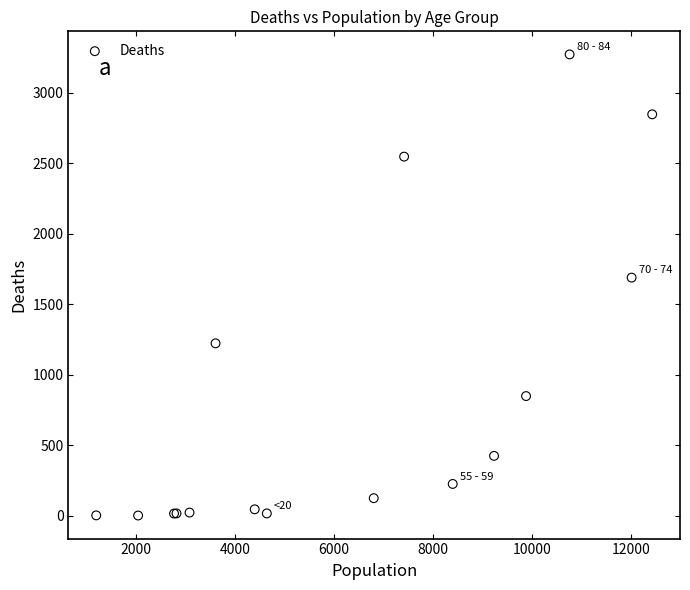

What Y value in the scatter plot is closest to 1638?

1690